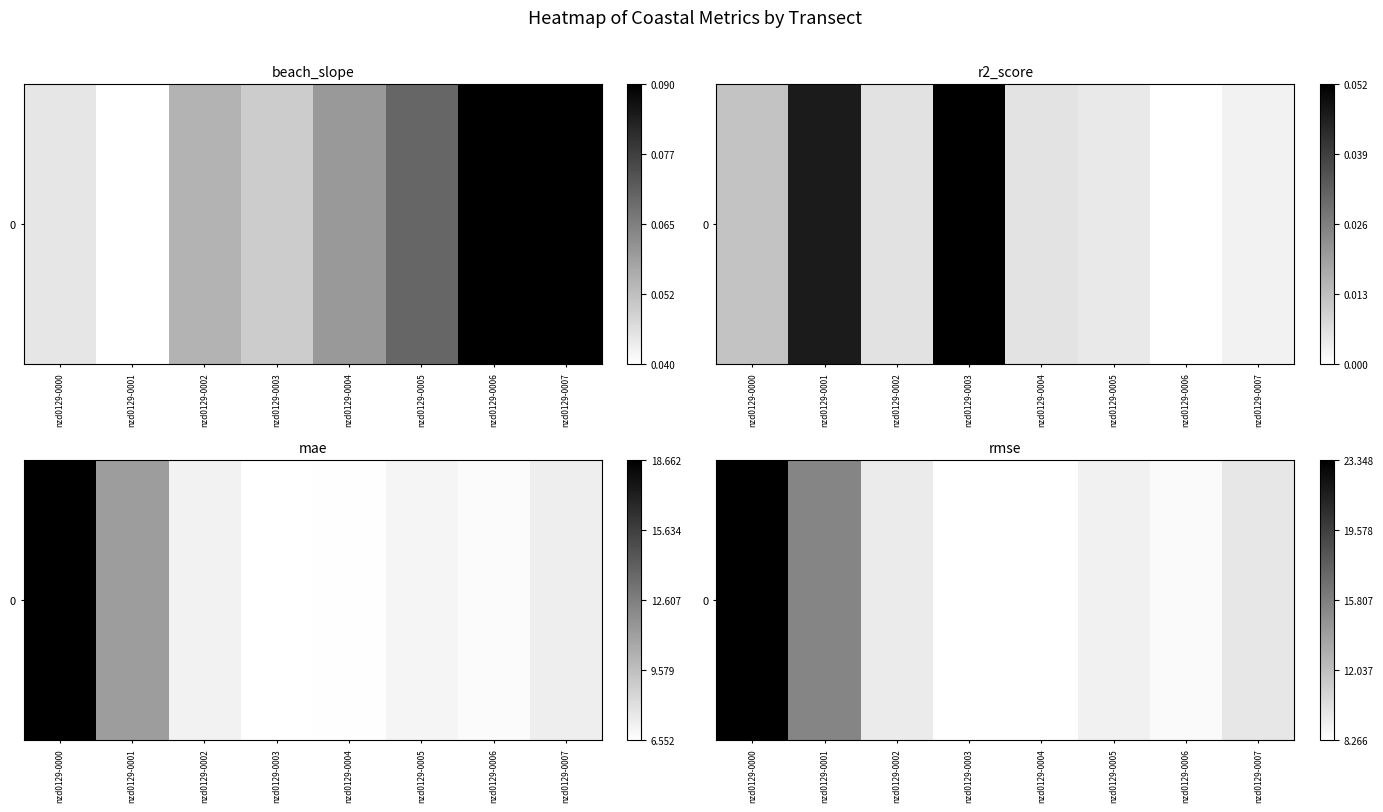

Between nzd0129-0006 and nzd0129-0000, which is larger?

nzd0129-0000